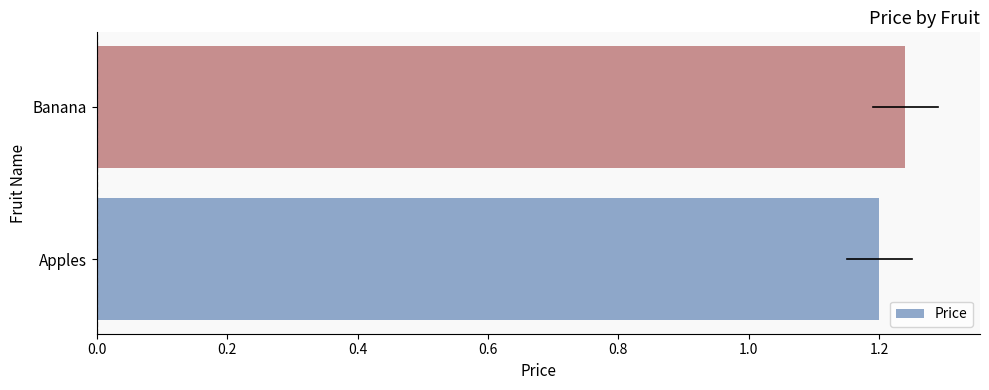

Rank the categories by value from highest to lowest.

Banana, Apples